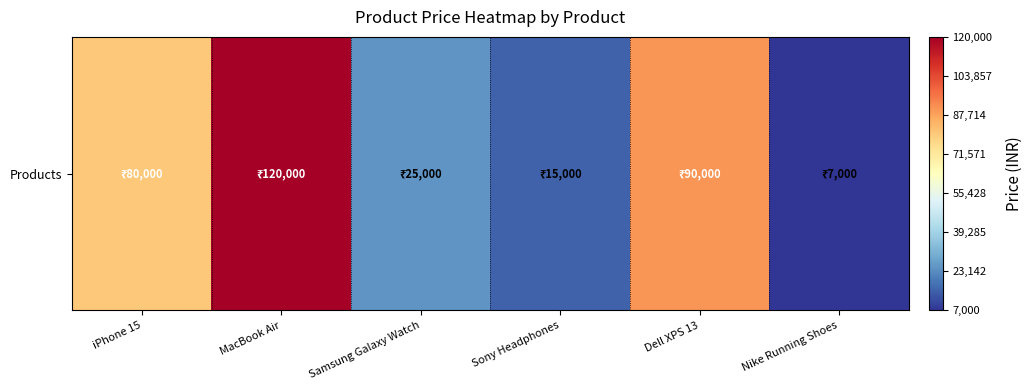

Where does the data first go above 80000?

MacBook Air